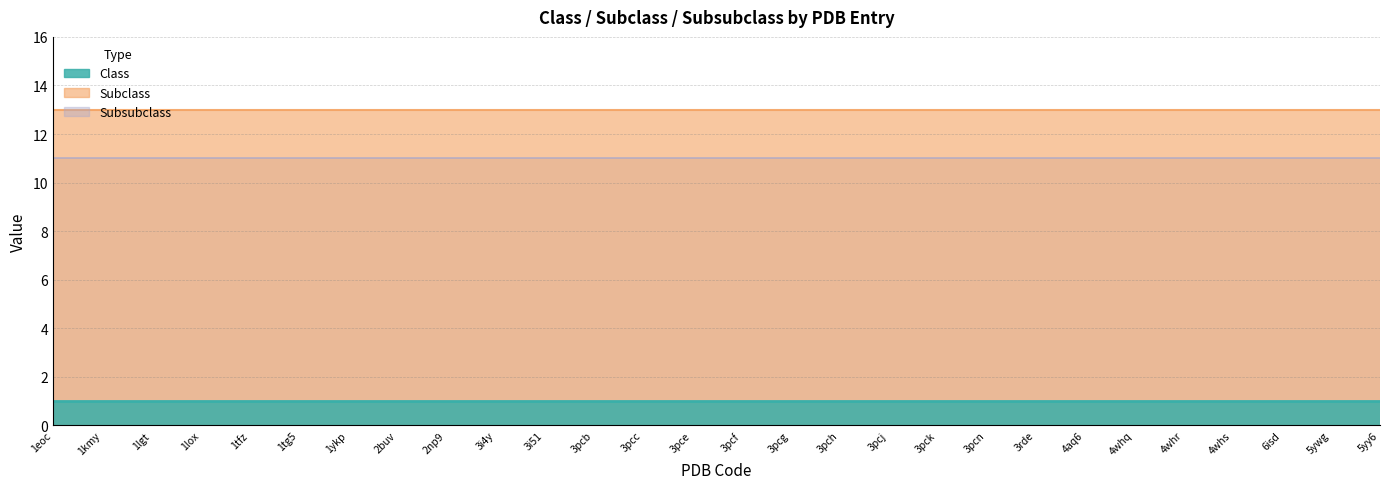

What is the highest value of the Subsubclass series?

11